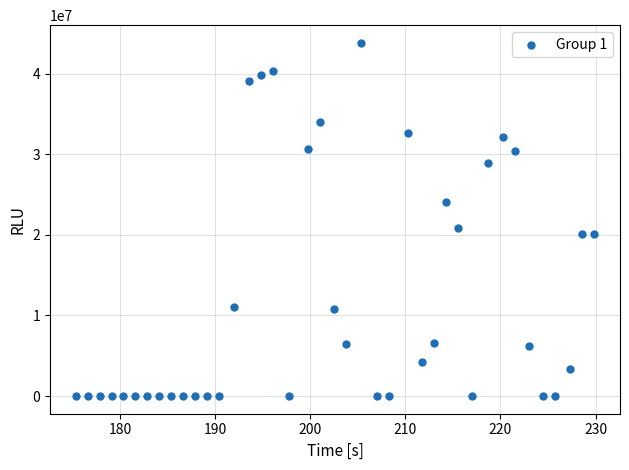

What is the range of Y values (max minus min)?

43839995.7